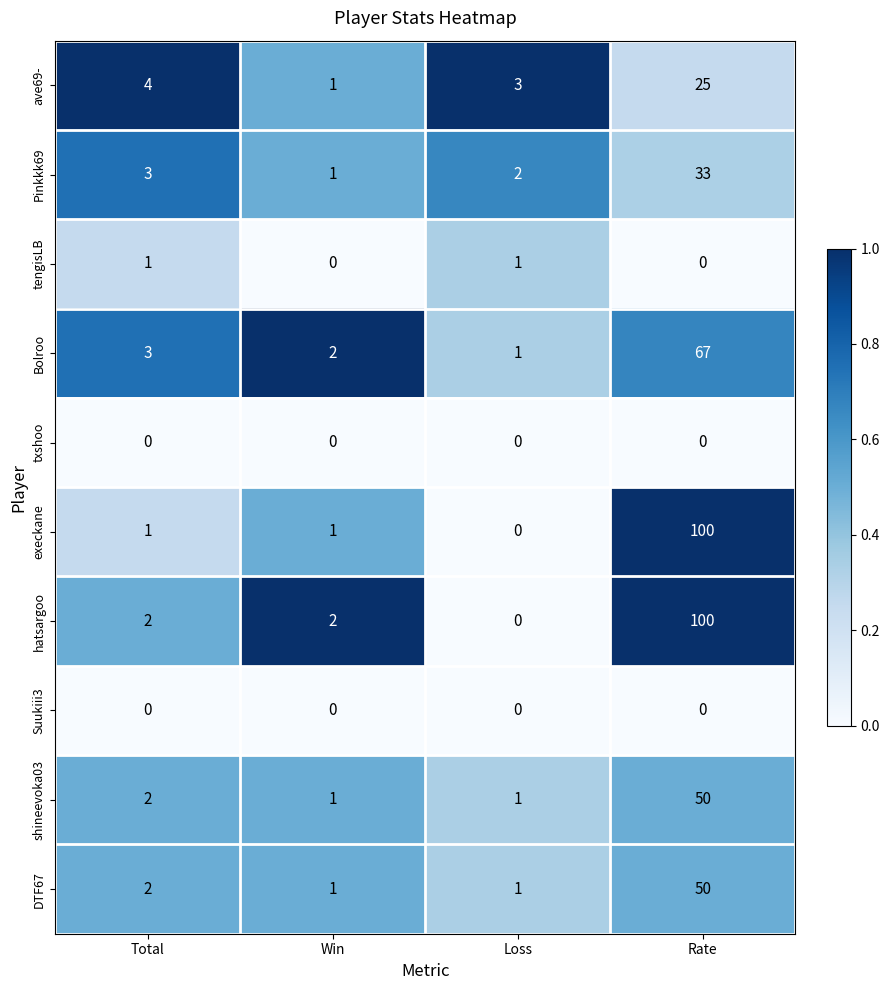

At how many categories does at least one series exceed 0?

4